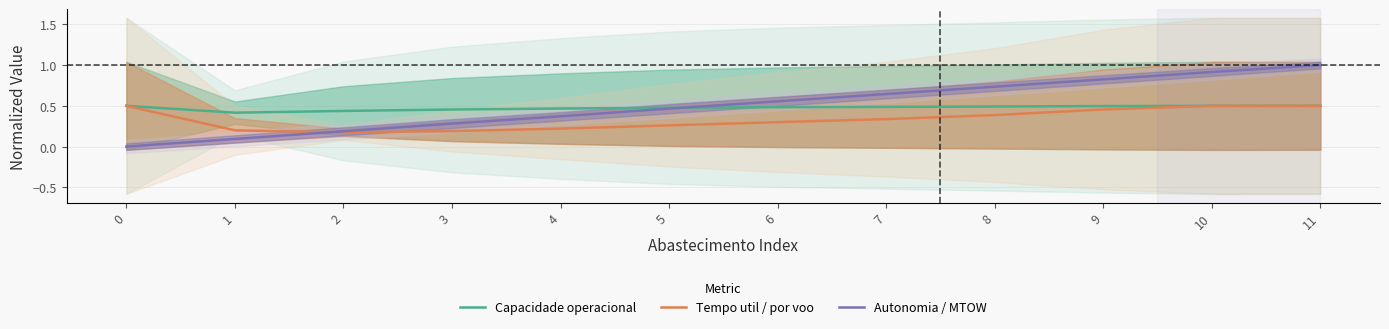

How many interior local valleys does the Tempo util / por voo series have?

1